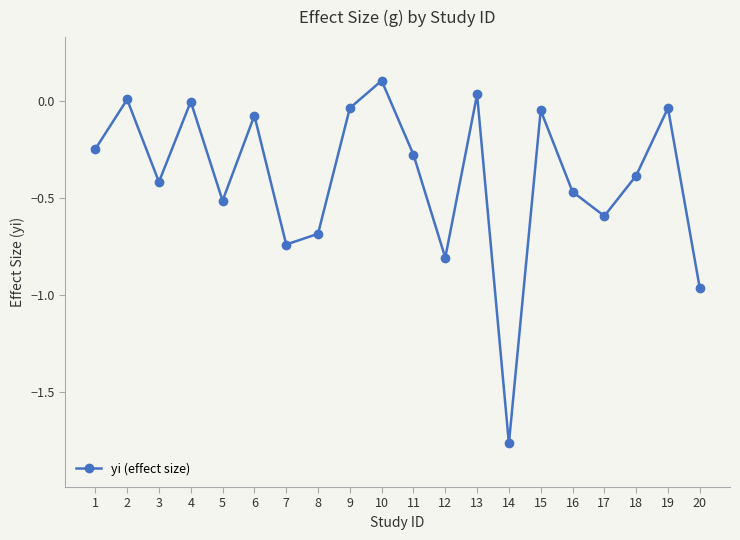

Count the number of data series in this chart.

1